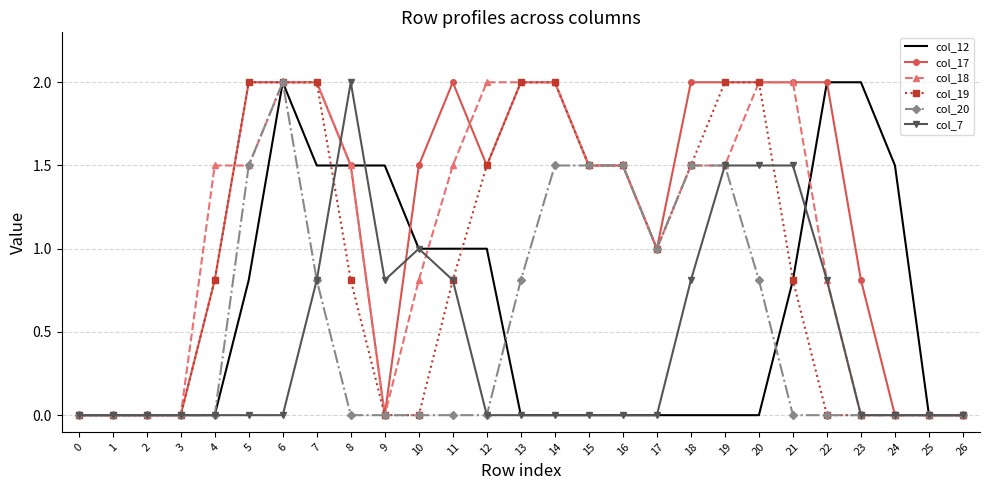

What are all the series names shown in the legend?

col_12, col_17, col_18, col_19, col_20, col_7